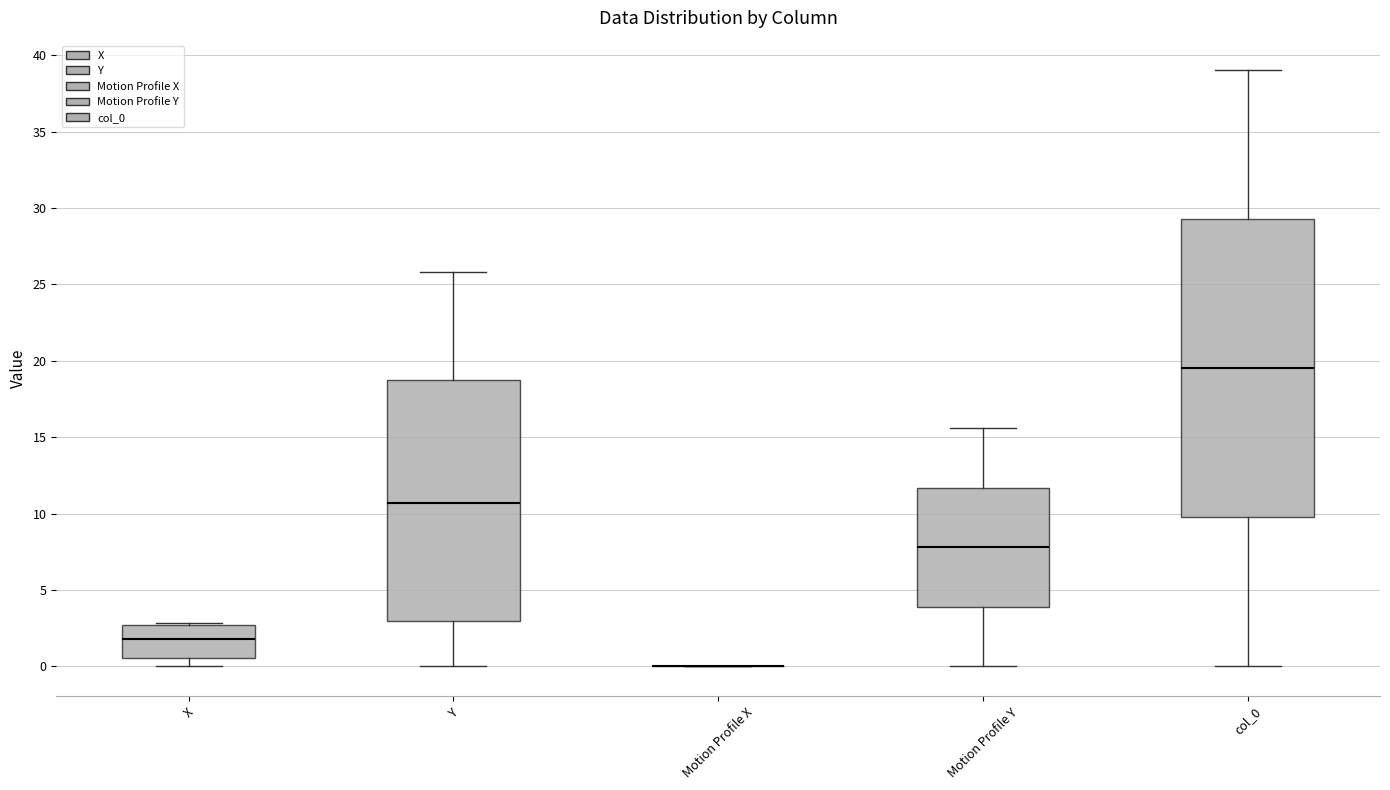

Reading left to right, read every box against the y-axis: the position of its median line, the range the box covers, and the ends of its whiskers. The values are not printed on the chart, so give them approximately, as read against the axis.

X: median 2.0, box 0.5 to 2.5, whiskers 0.0 to 3.0
Y: median 10.5, box 3.0 to 18.5, whiskers 0.0 to 26.0
Motion Profile X: box collapsed to a line at 0.0, whiskers 0.0 to 0.0
Motion Profile Y: median 8.0, box 4.0 to 11.5, whiskers 0.0 to 15.5
col_0: median 19.5, box 10.0 to 29.5, whiskers 0.0 to 39.0